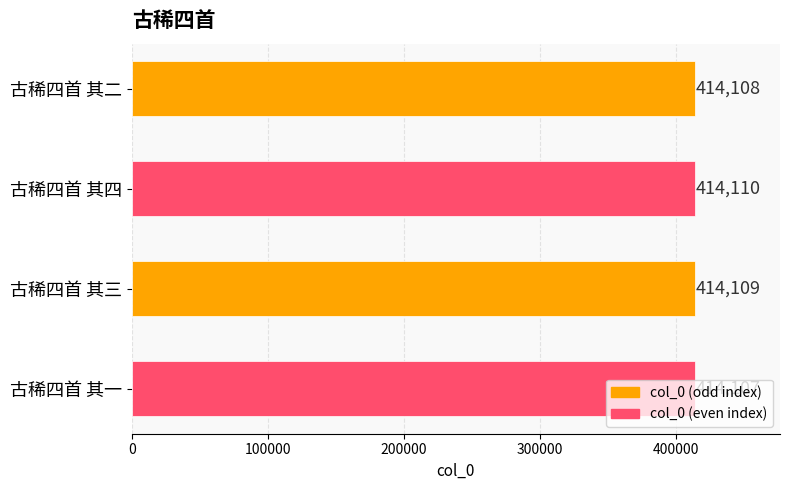

Are the bars grouped side by side (vs. stacked)?

No